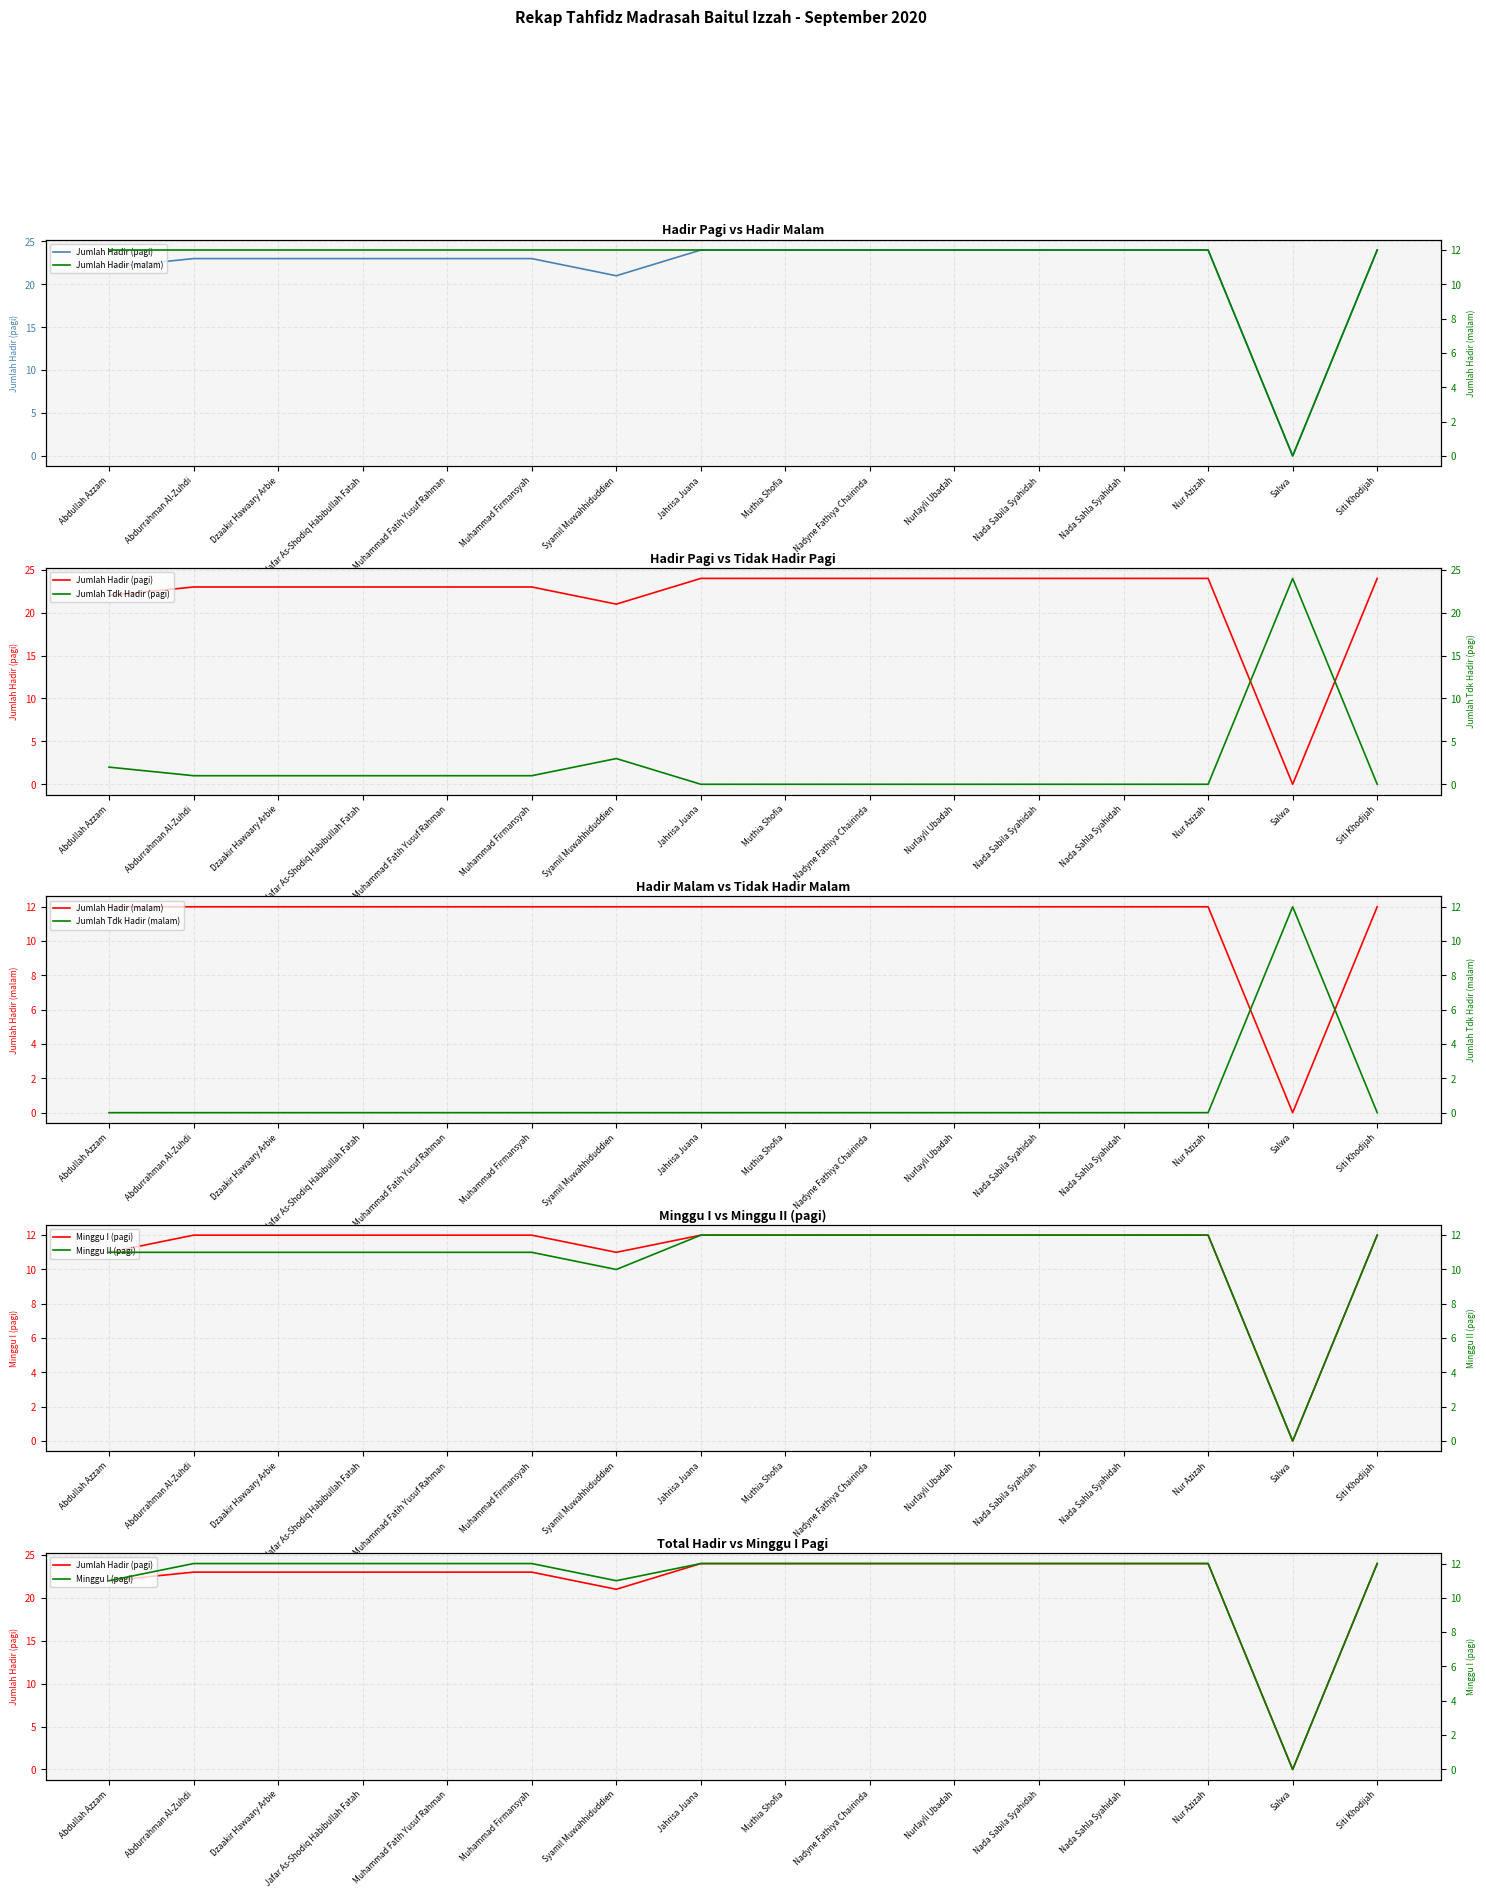

How many values in the Minggu II (pagi) series are below 12?

8